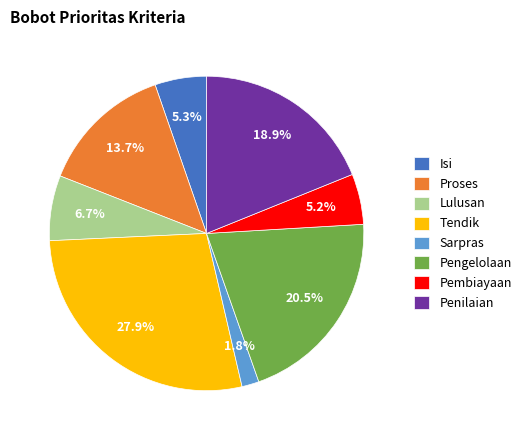

Combined, what portion of the pie is Isi and Tendik?

33.2%